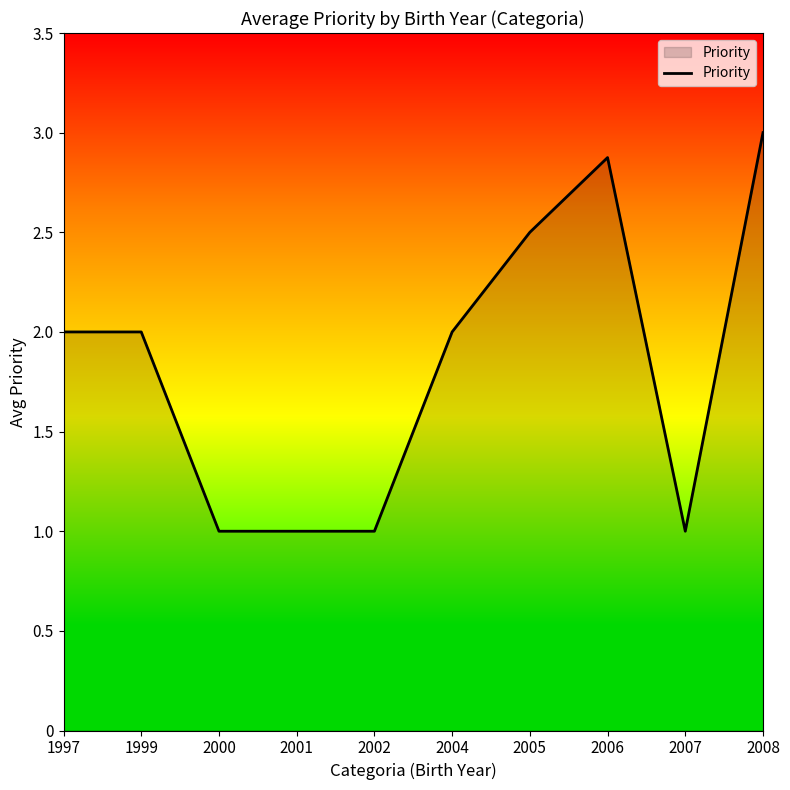

Reading left to right, list all the values displayed in this chart.

1997=2.0	1999=2.0	2000=1.0	2001=1.0	2002=1.0	2004=2.0	2005=2.5	2006=2.9	2007=1.0	2008=3.0